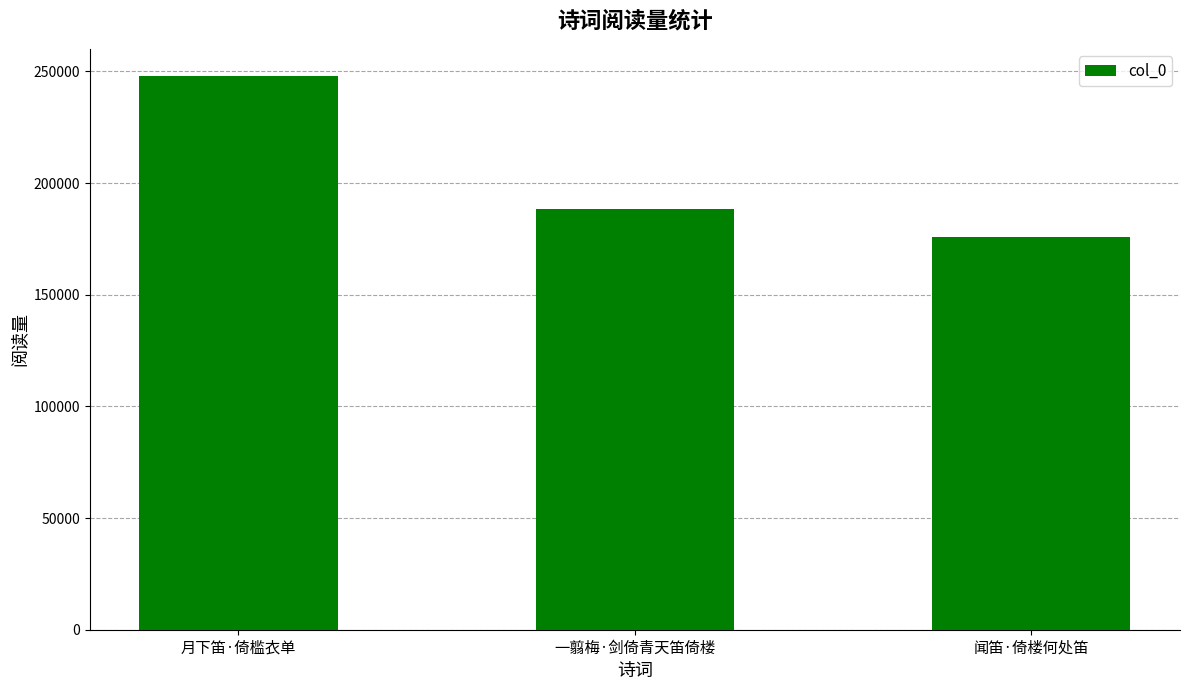

What is the value of the 3rd bar from the left?

175698